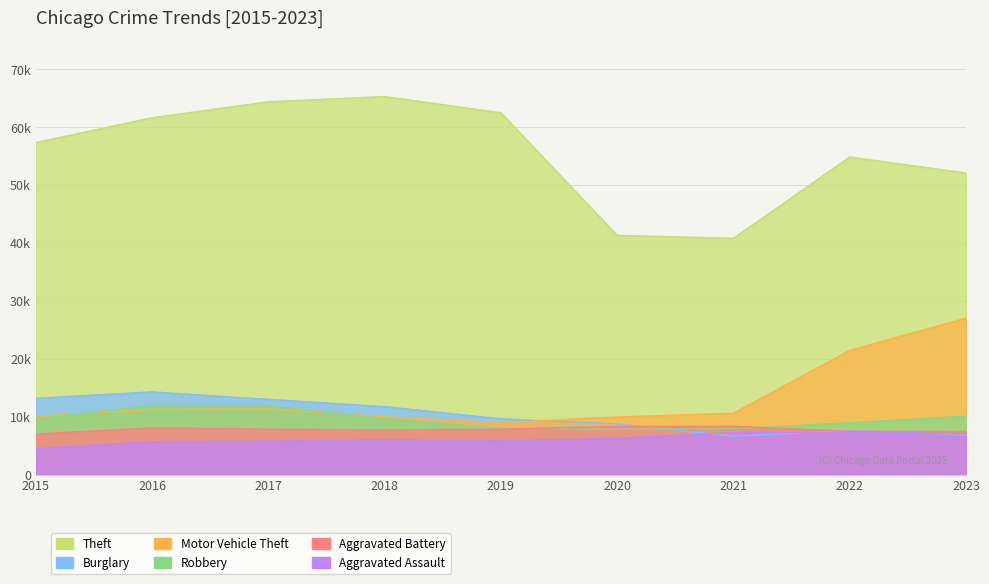

Which label corresponds to the smallest value in the chart?

2015